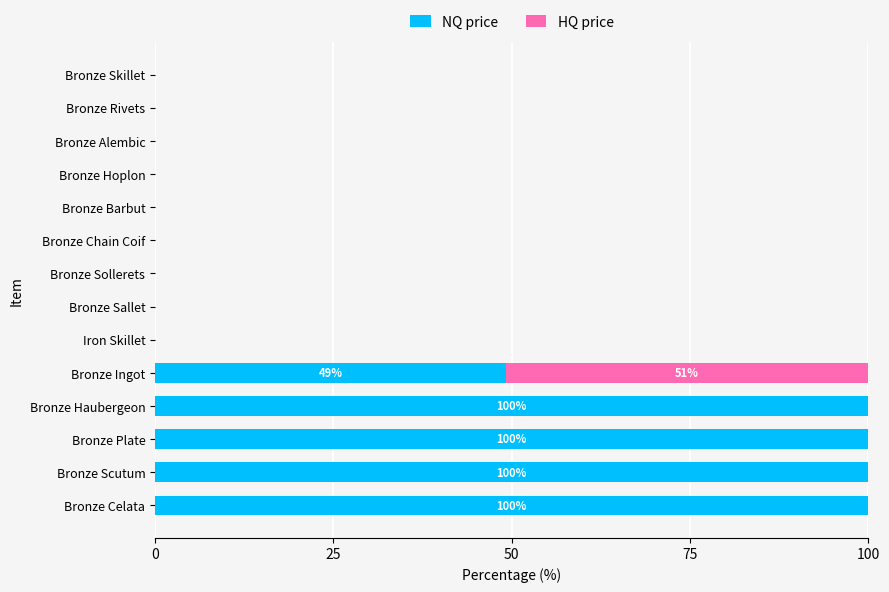

What is the maximum value for NQ price?

100.0